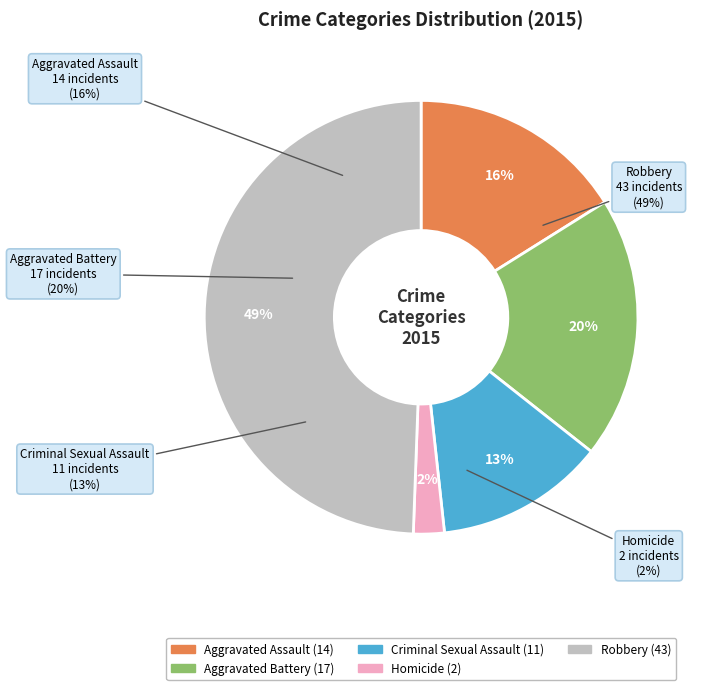

Does any single category account for the majority?

No